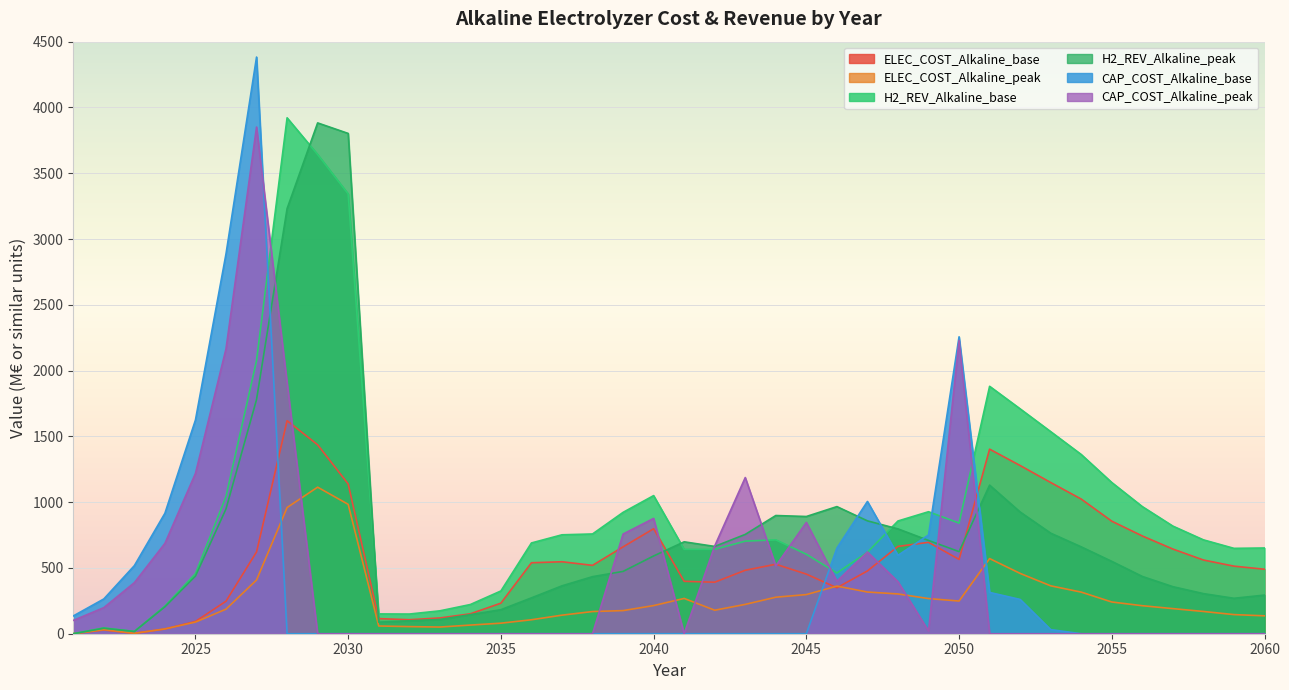

Between 2056 and 2059, which series saw the biggest shift?

H2_REV_Alkaline_base